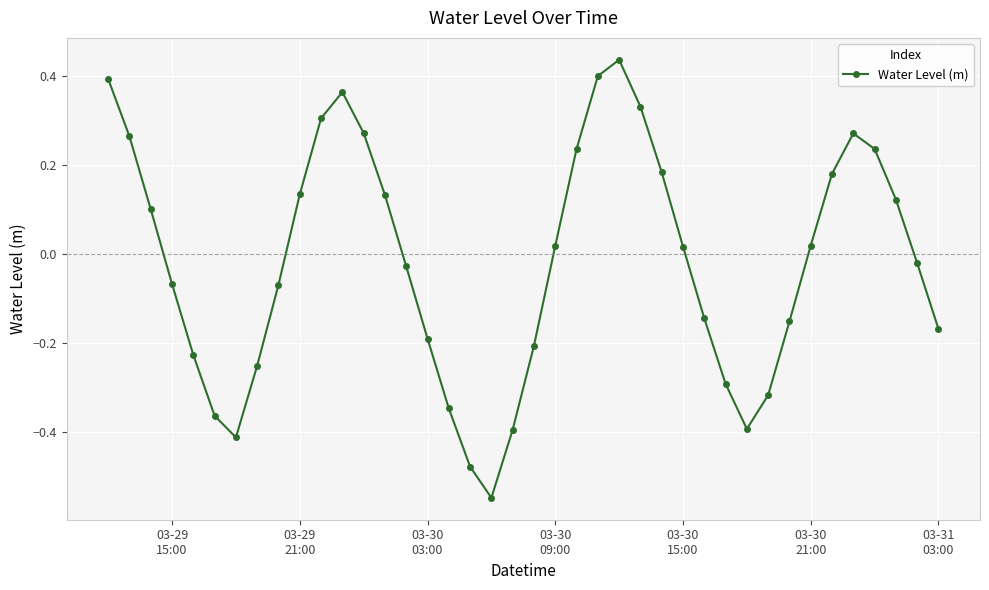

How many interior local valleys (lower than both neighbors) does the data have?

3